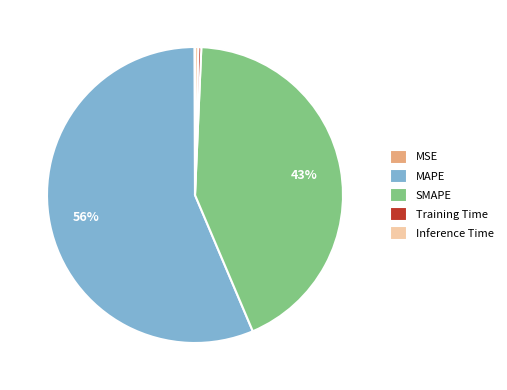

To the nearest percent, what is the average slice percentage?

20%